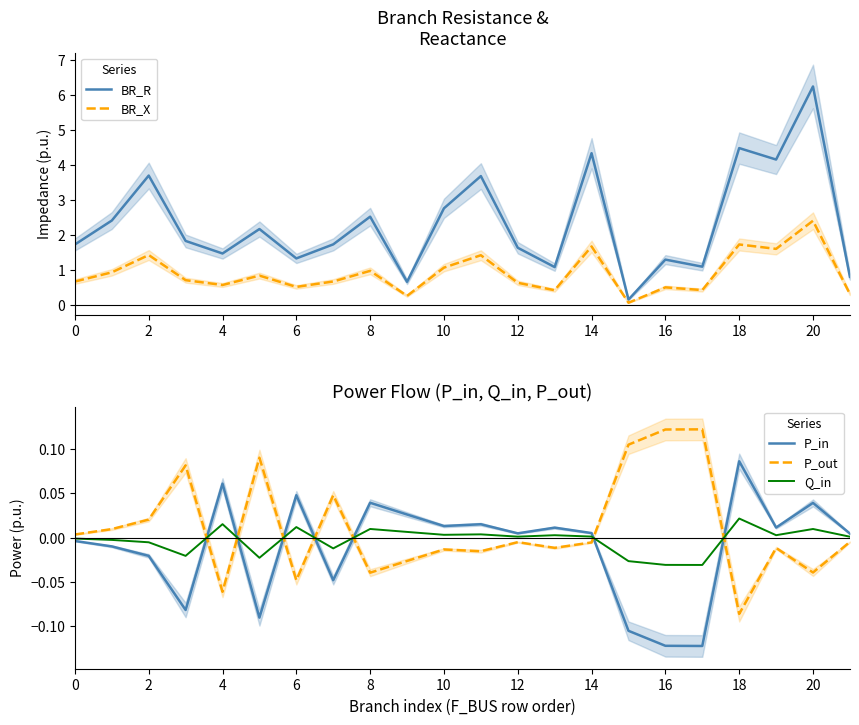

What value does the BR_X series have at 18?

1.7